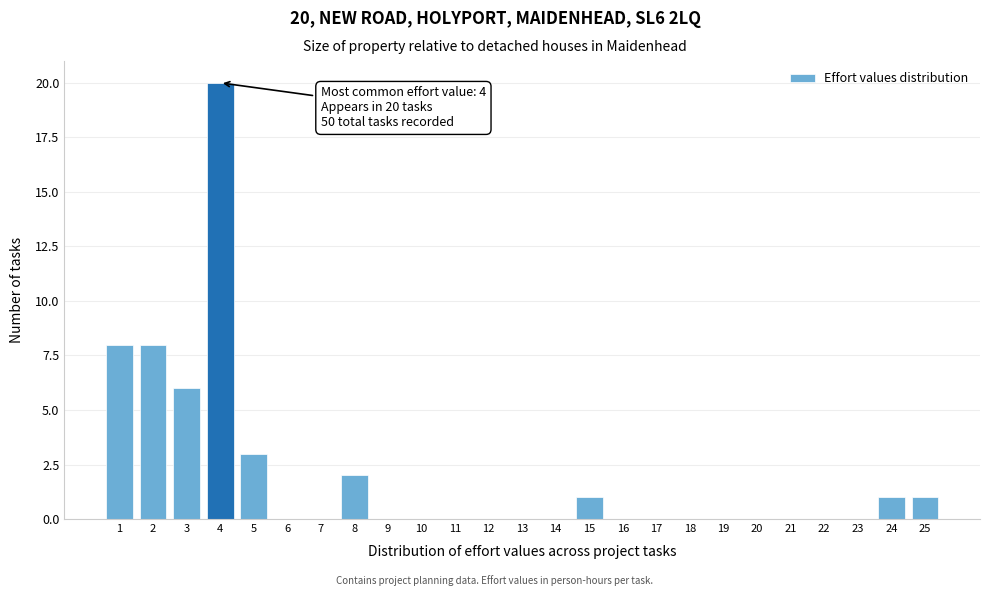

Which range on the x-axis has the tallest bar?

3.5 to 4.5